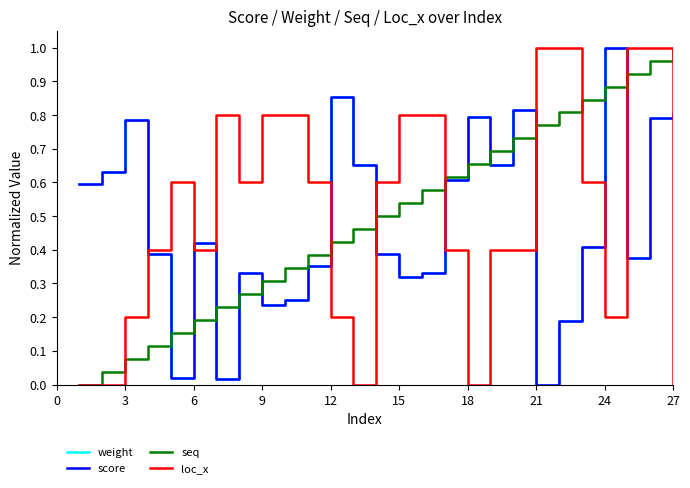

Which series has the widest spread of values?

weight